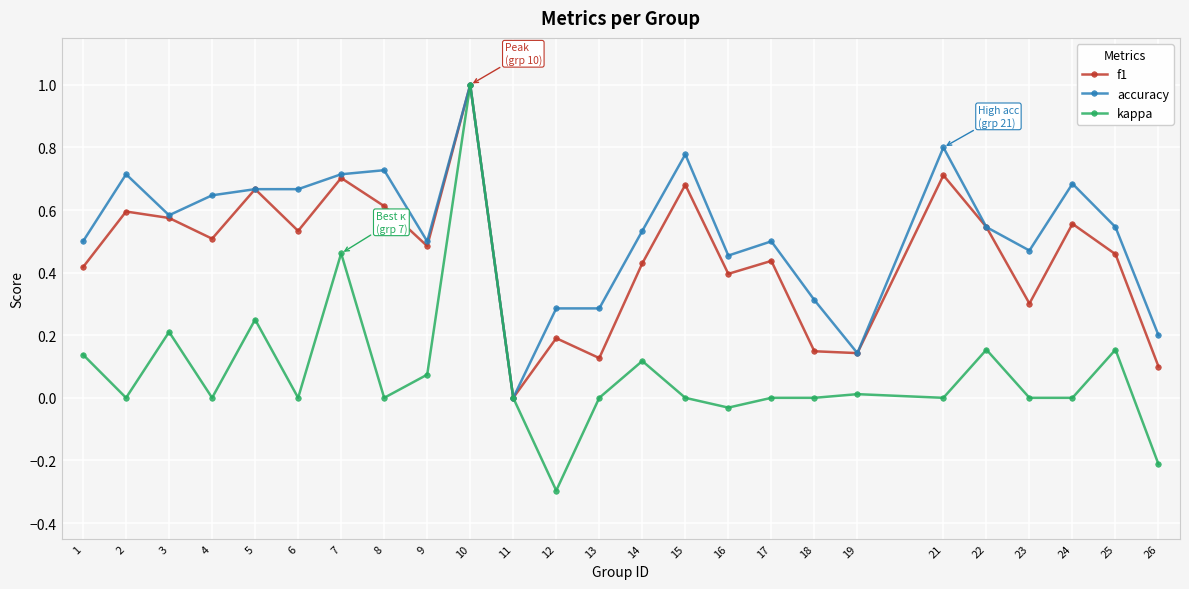

Is it true that f1 equals 0.4 at 1?

True